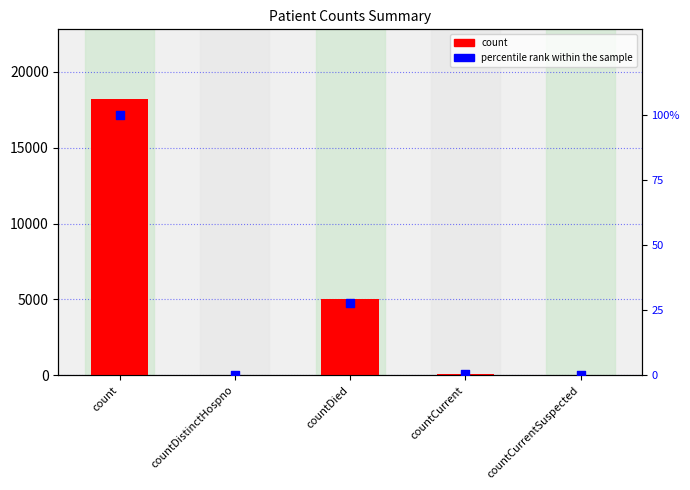

What is the total value across all series at countDied?

5070.6